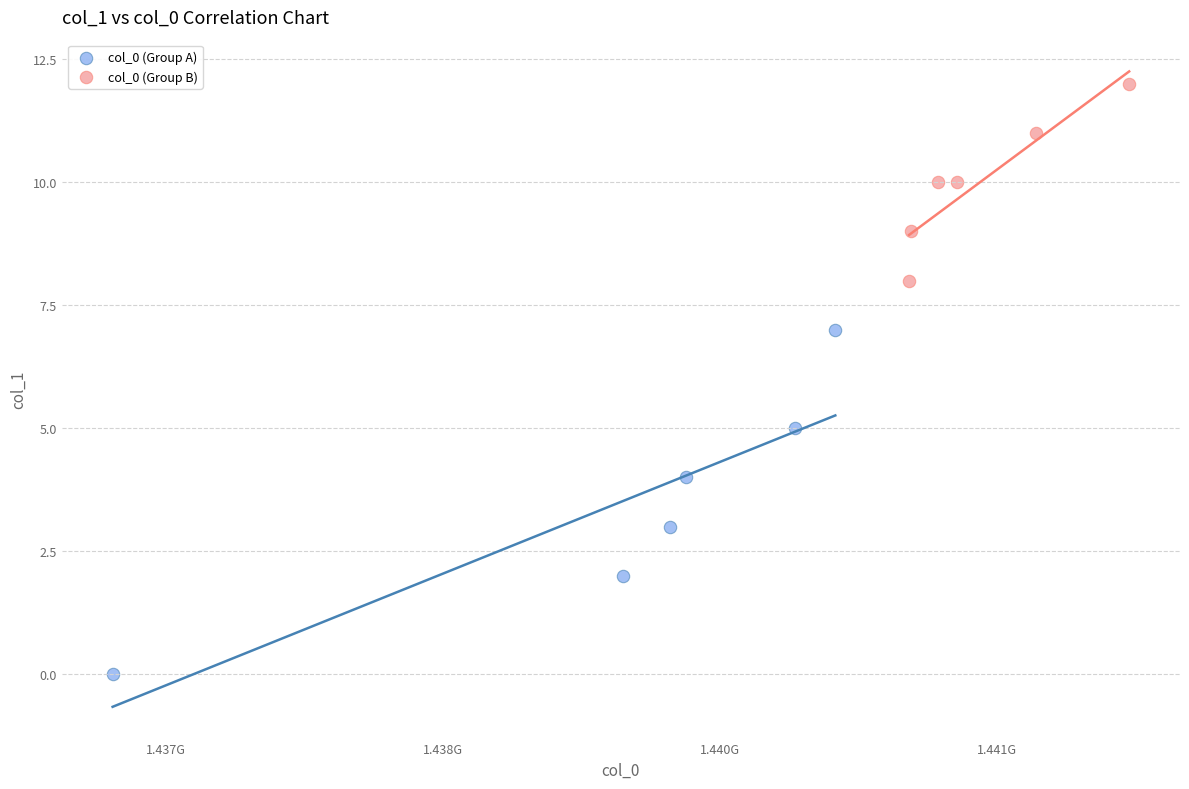

Which series contains the highest Y value?

col_0 (Group B)